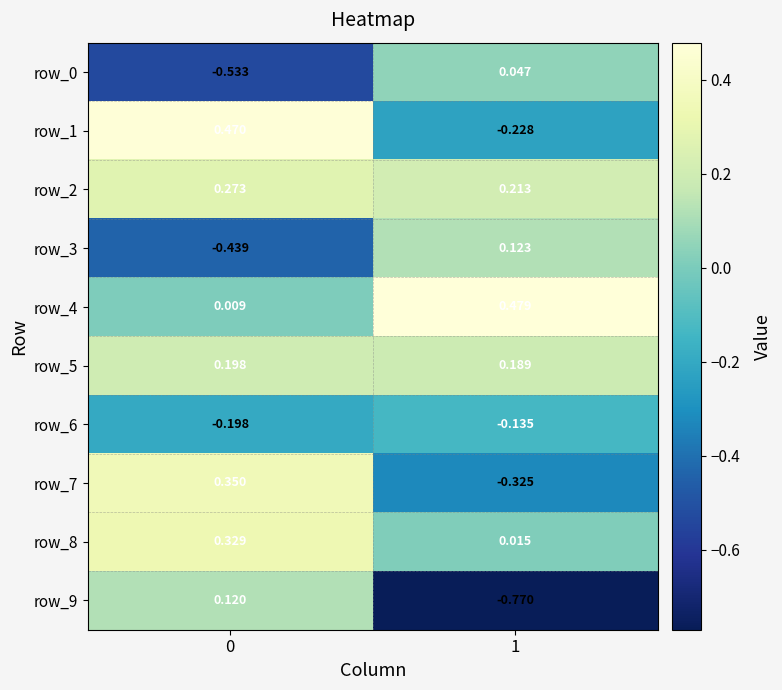

List the labels in order of row_6 value, smallest first.

0, 1